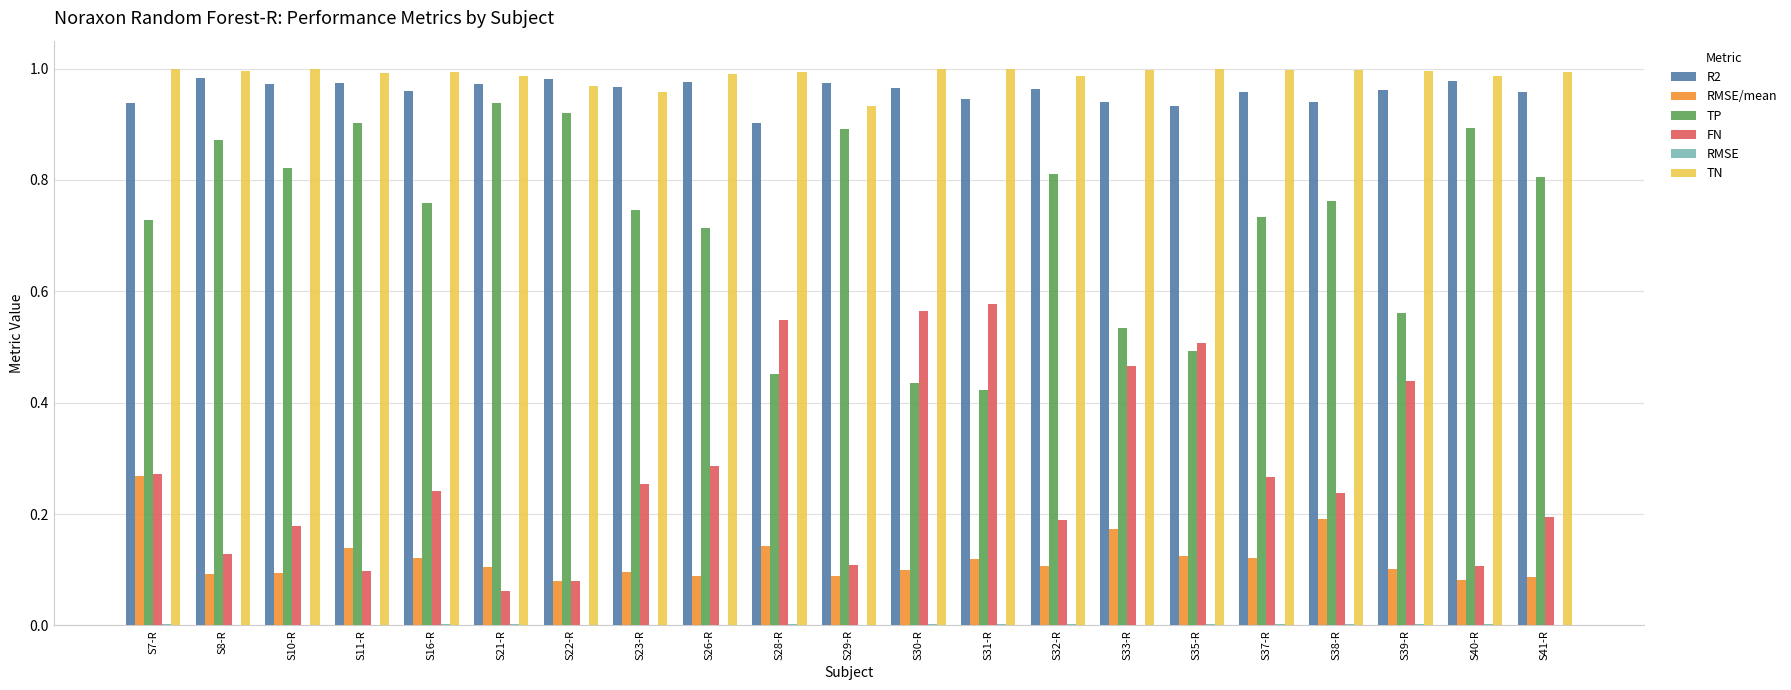

True or false: TN has a value of 1.6 at S32-R.

False